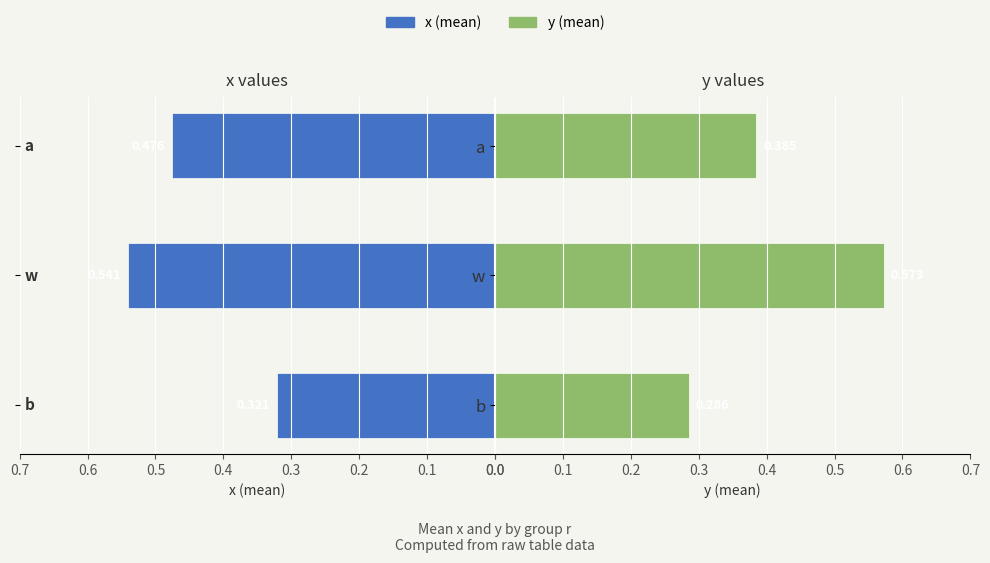

What is the difference between the second highest and minimum values in the y (mean) series?

0.1